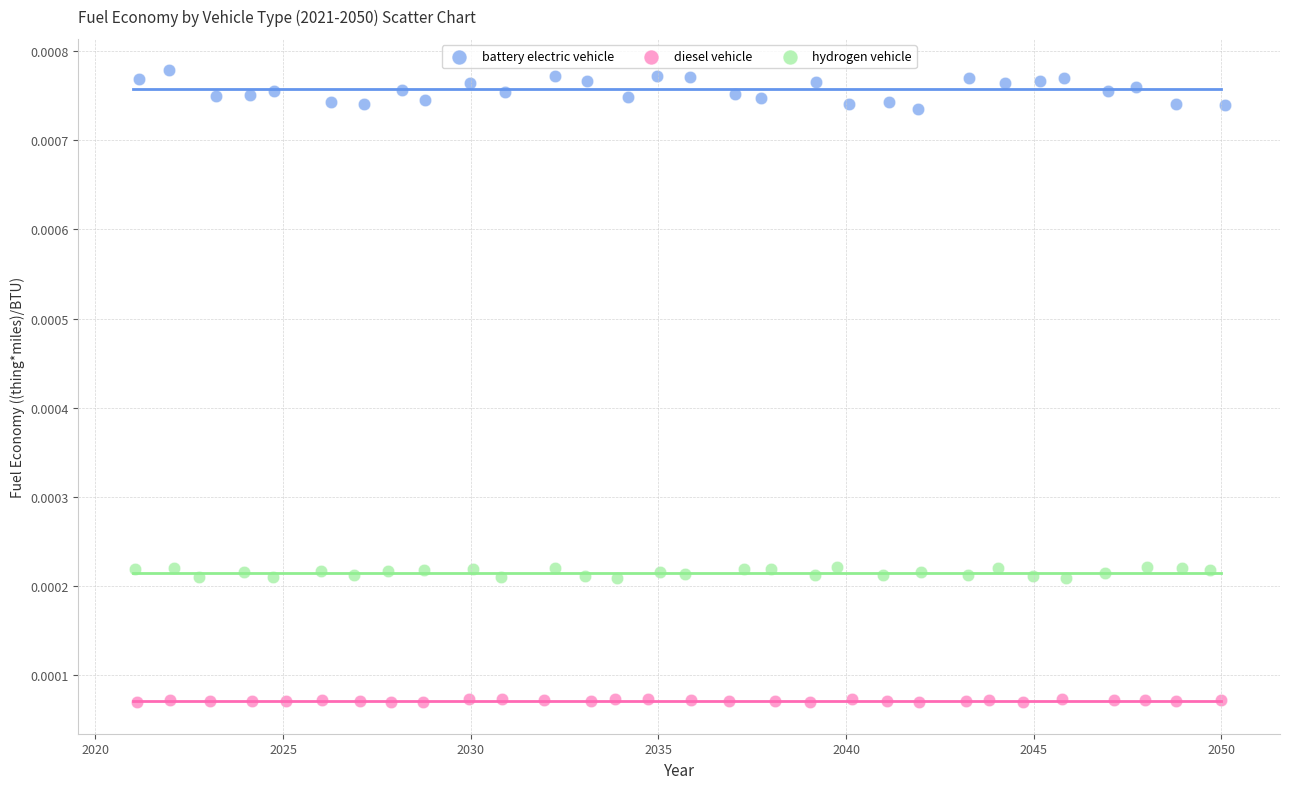

Which series has the widest spread of Y values?

battery electric vehicle